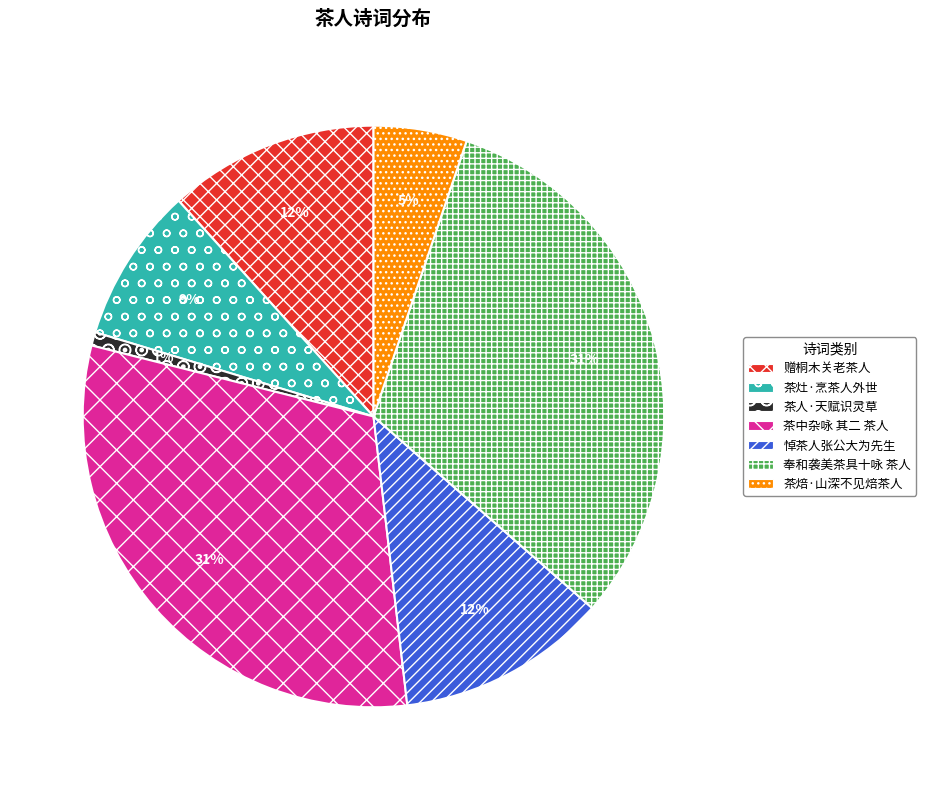

What percentage is the 茶中杂咏 其二 茶人 slice, to the nearest percent?

31%